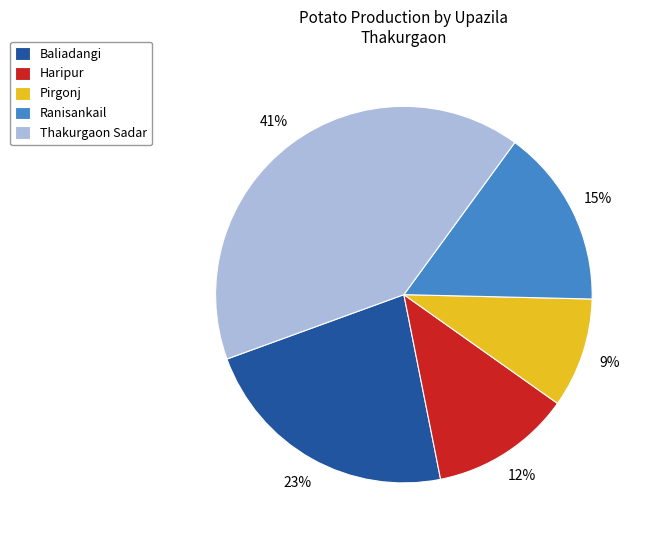

Rank the categories by value from highest to lowest.

Thakurgaon Sadar, Baliadangi, Ranisankail, Haripur, Pirgonj